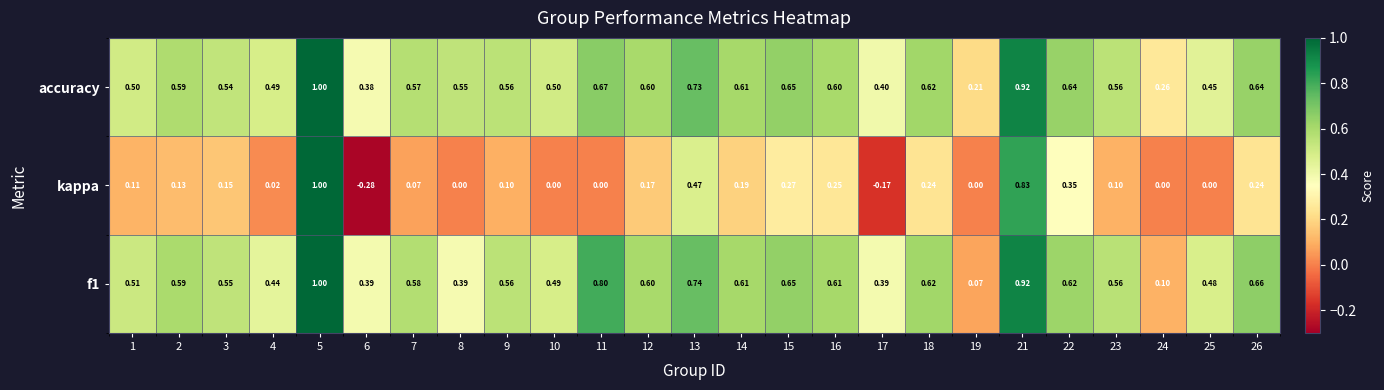

Which series has the largest range (max minus min)?

kappa